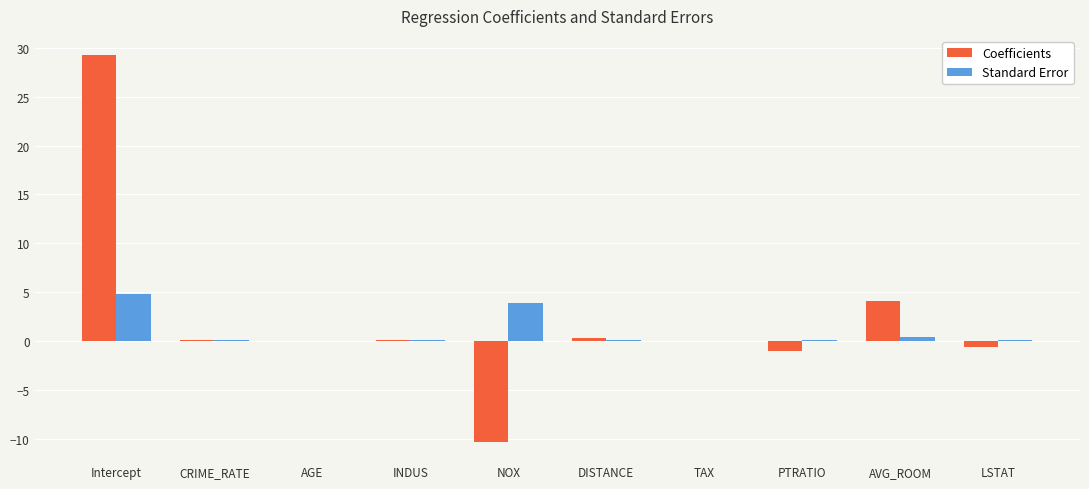

The value of Coefficients at AVG_ROOM is 4.1. True or false?

True